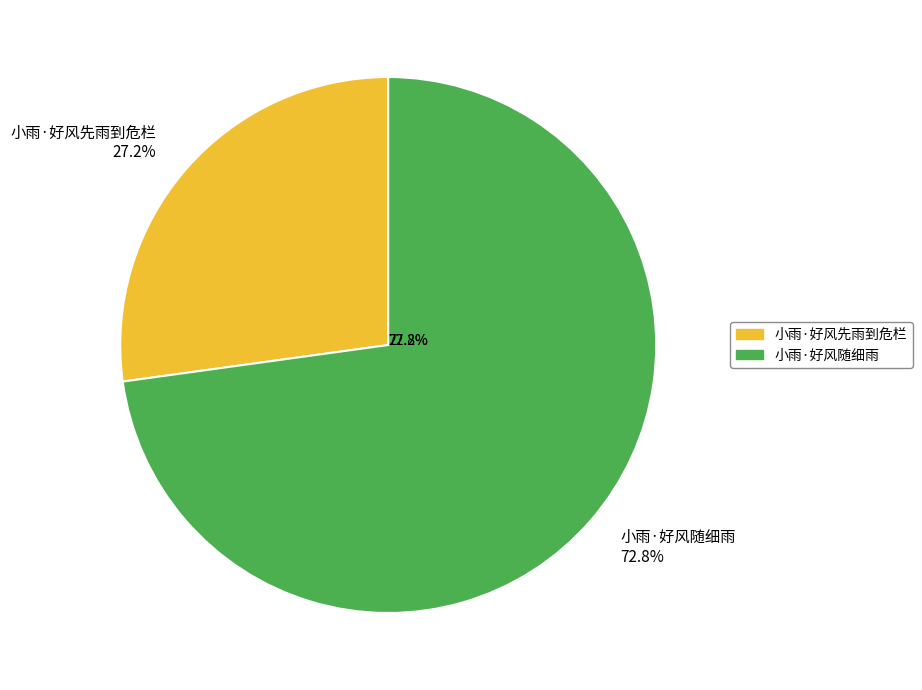

What is the smallest slice in the pie chart?

小雨·好风先雨到危栏